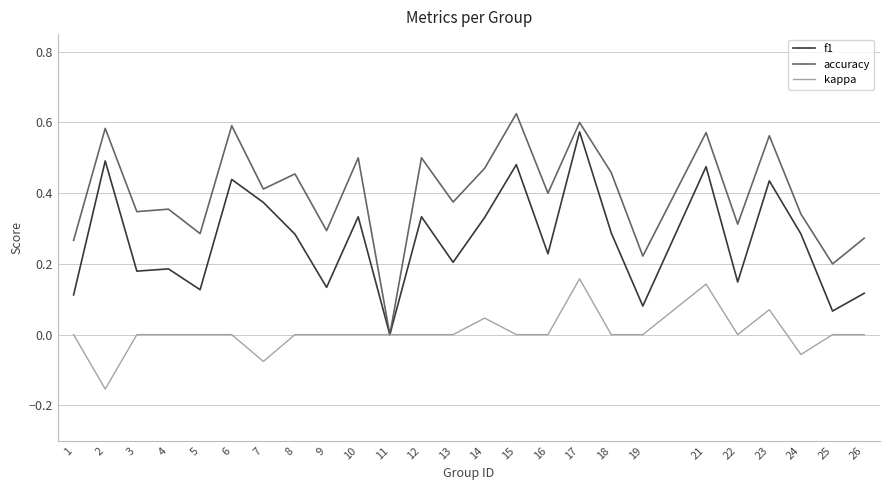

Which series changed the most between 12 and 22?

accuracy